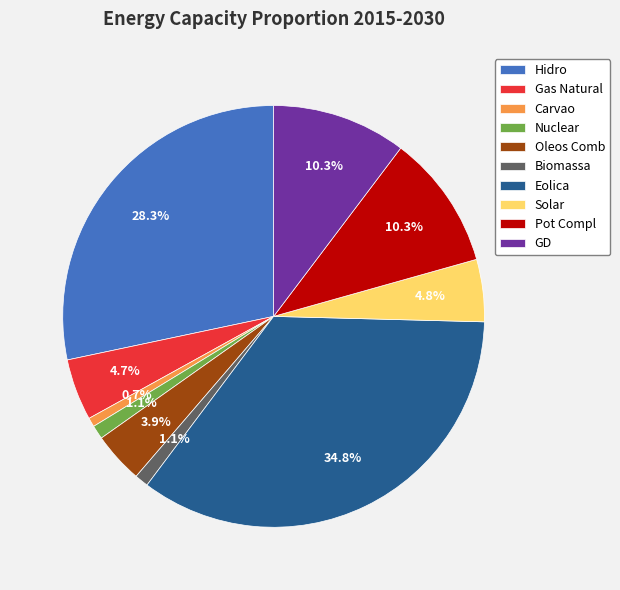

Which category has the biggest portion of the pie?

Eolica